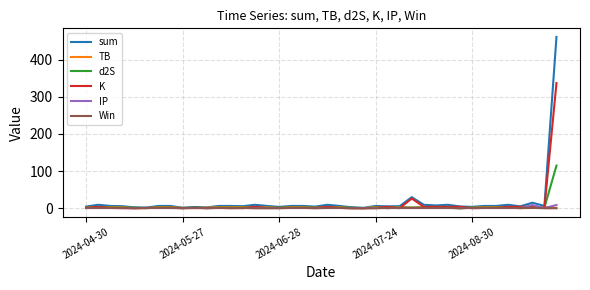

Which series has the widest spread of values?

sum